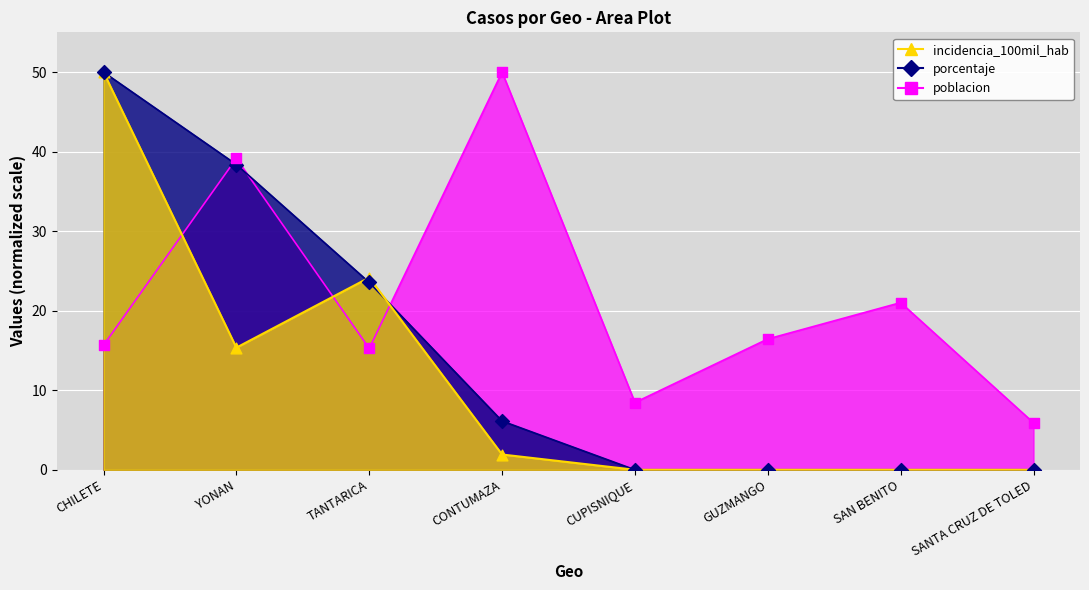

Which series reaches the maximum Y coordinate?

poblacion